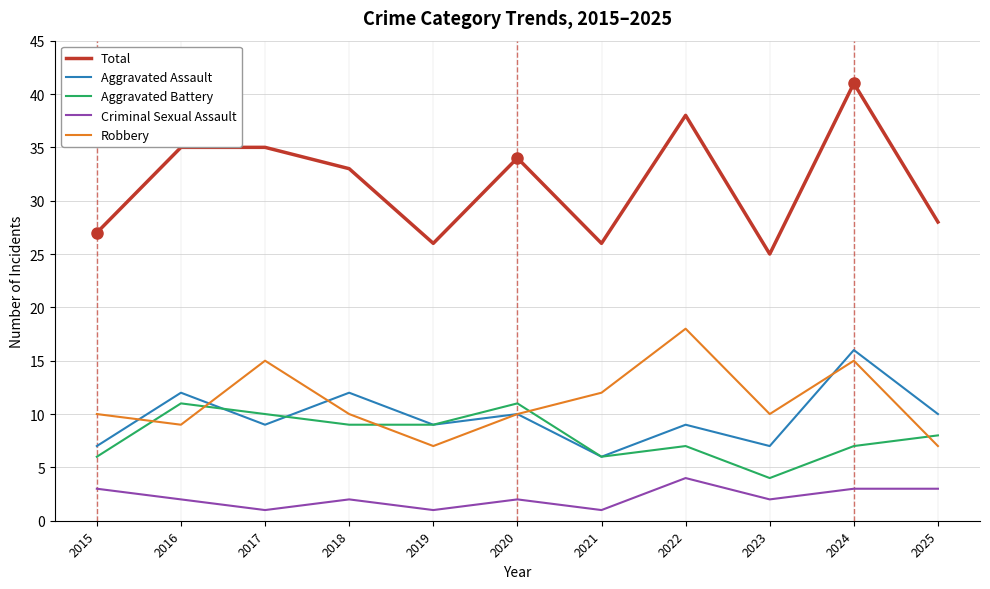

What are all the series names shown in the legend?

Total, Aggravated Assault, Aggravated Battery, Criminal Sexual Assault, Robbery